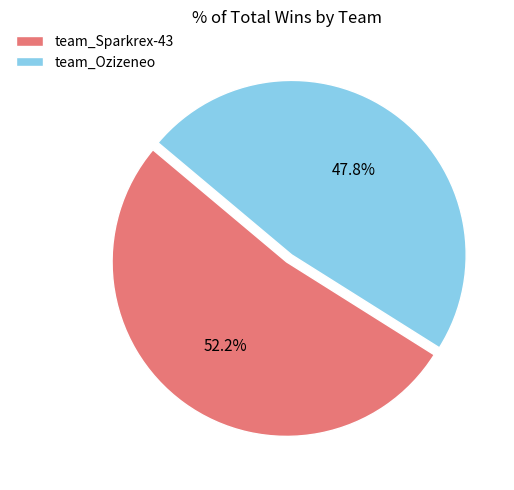

Rank the categories by value from lowest to highest.

team_Ozizeneo, team_Sparkrex-43